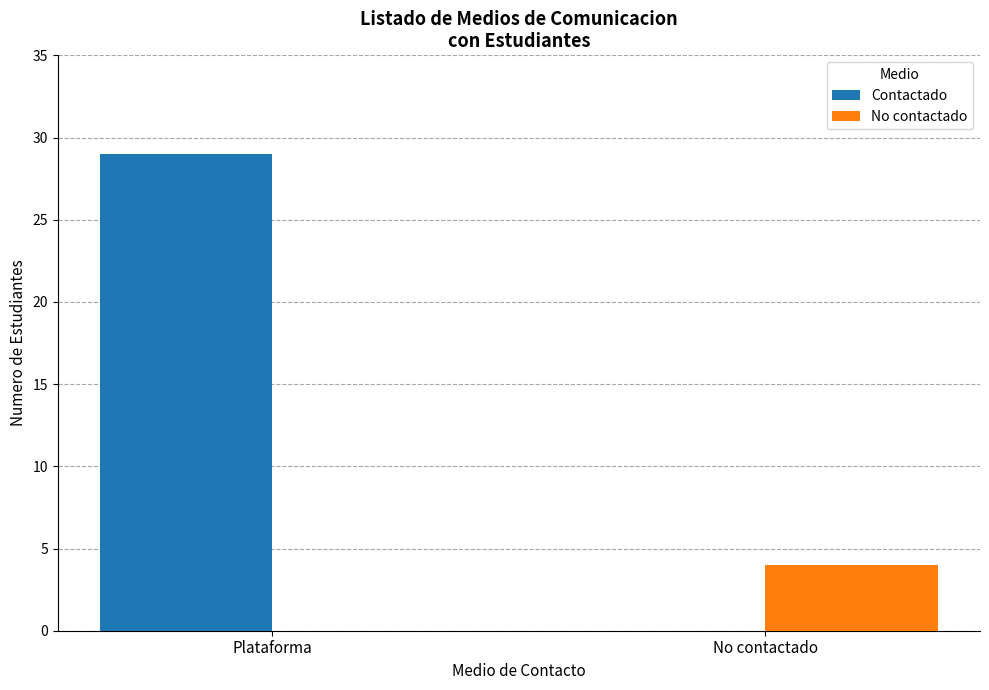

The Contactado series shows 29 at Plataforma. True or false?

True